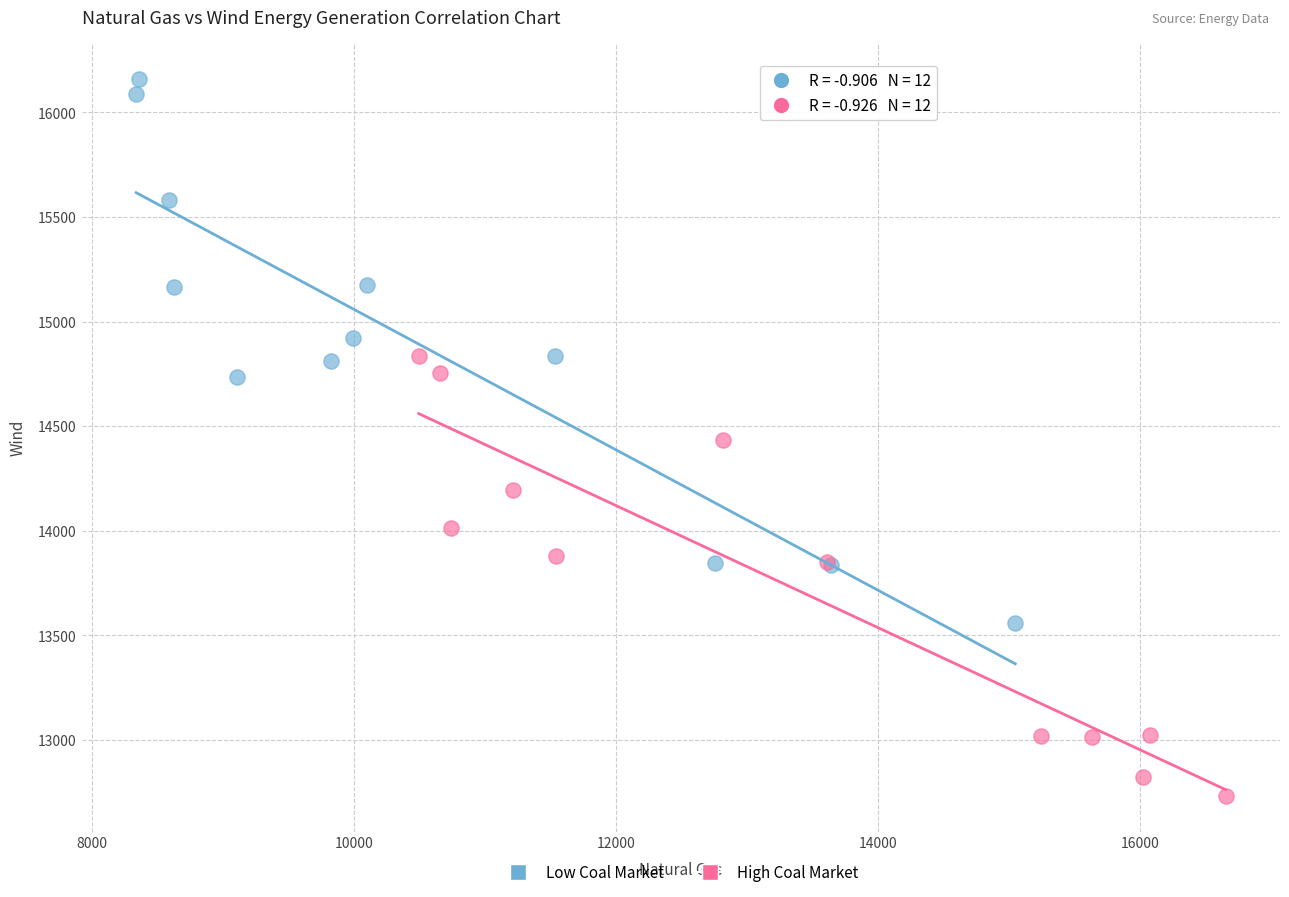

Which series contains the highest Y value?

Low Coal Market